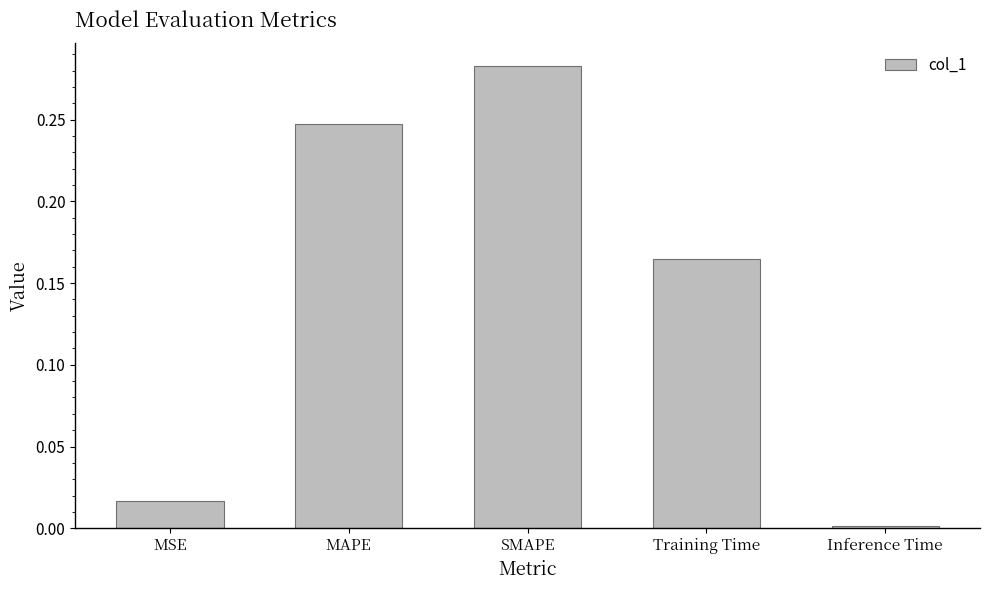

List the labels in order of value, largest first.

SMAPE, MAPE, Training Time, MSE, Inference Time